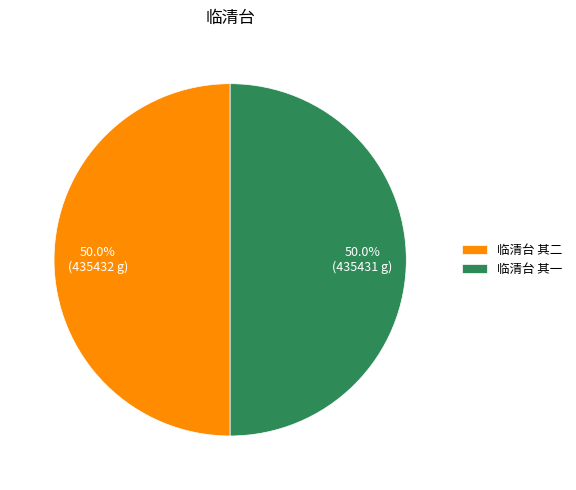

What percentage is the 临清台 其二 slice, to the nearest percent?

50%